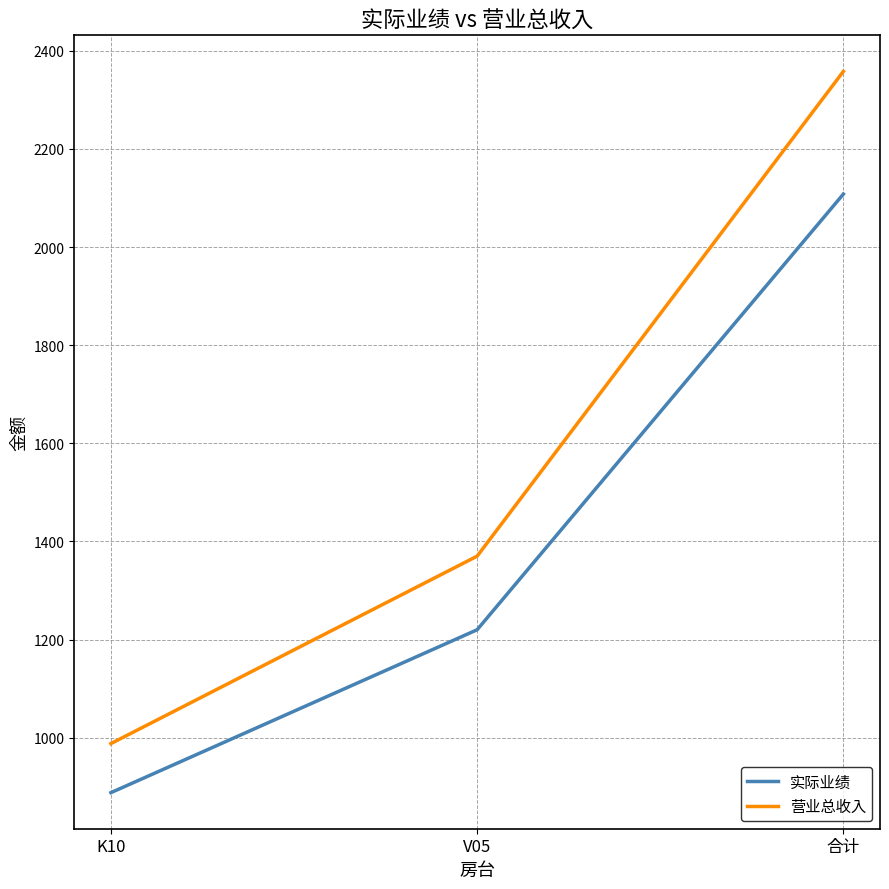

Between K10 and V05, which series saw the biggest shift?

营业总收入